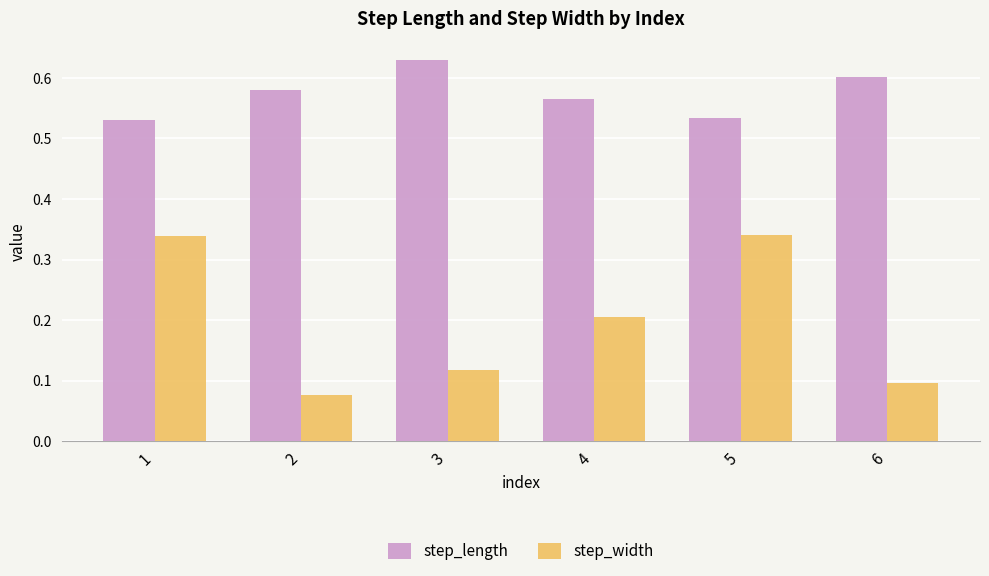

Is the value of step_length at 6 greater than the value of step_width at 4?

Yes